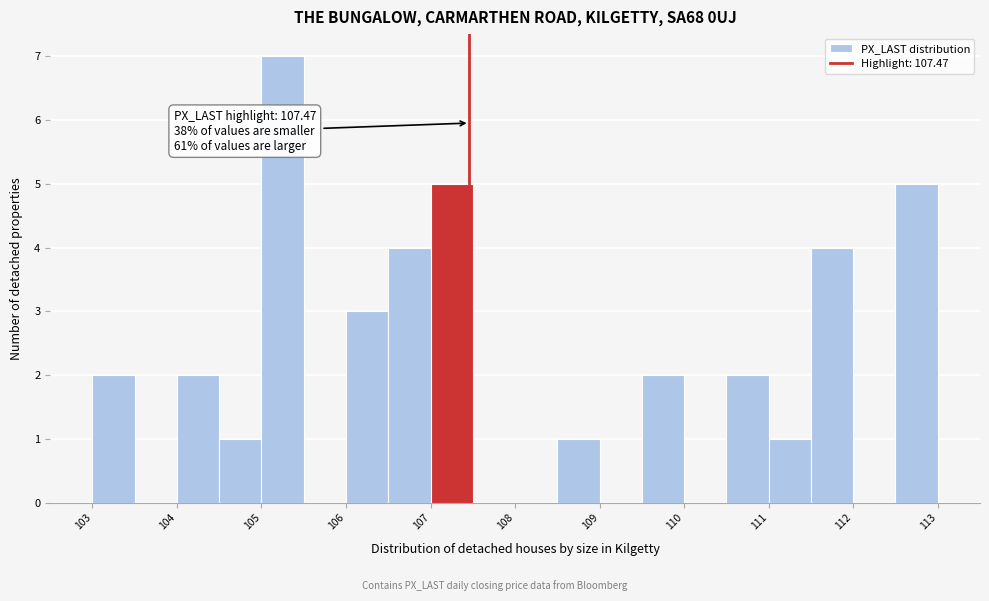

Around what value on the x-axis is the tallest bar? Give the approximate position of its centre, as read against the axis.

105.2